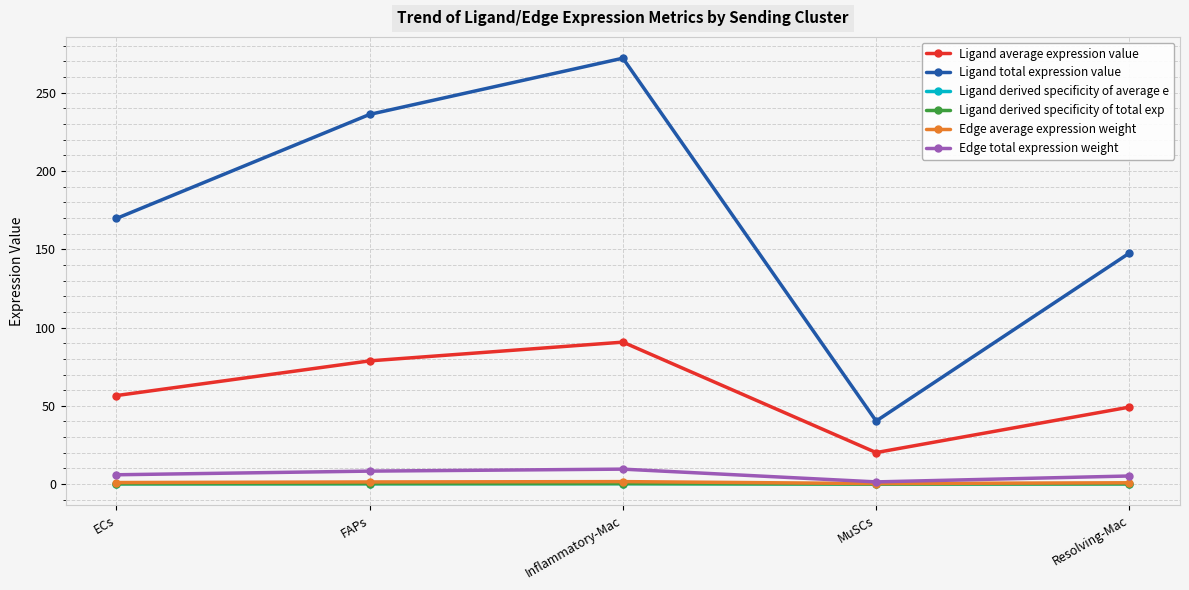

At which category is the sum across all series the highest?

Inflammatory-Mac